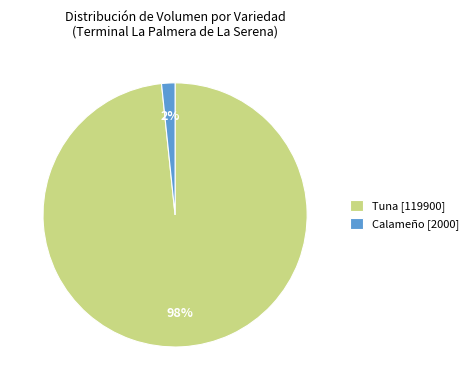

What is the smallest slice in the pie chart?

Calameño [2000]